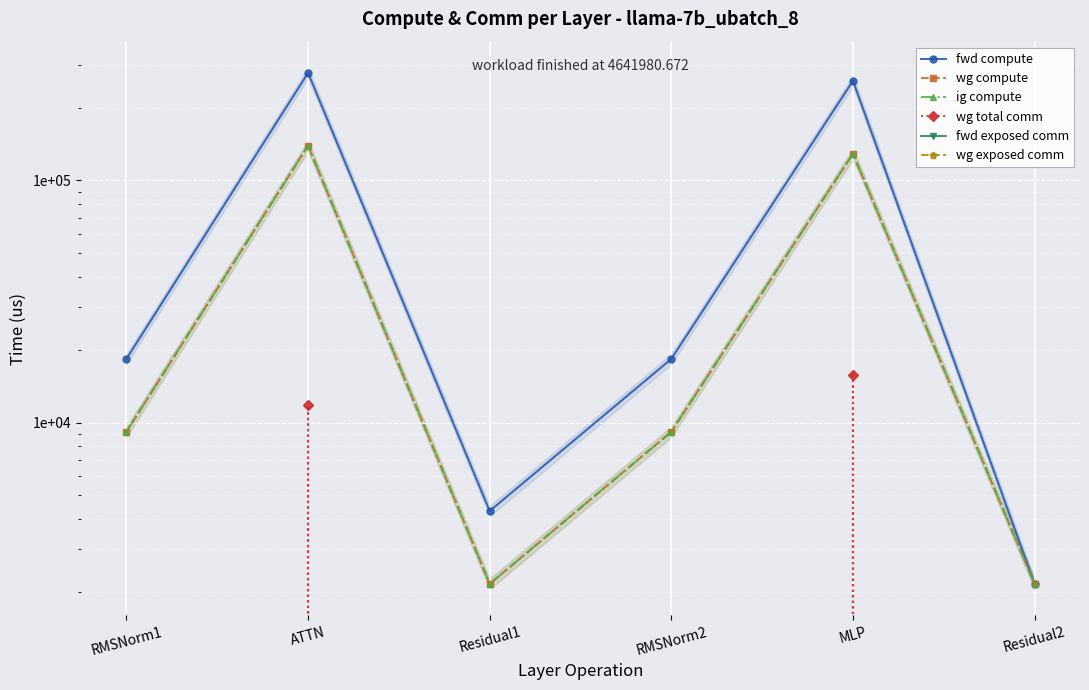

The value of fwd compute at RMSNorm2 is 26654.1. True or false?

False